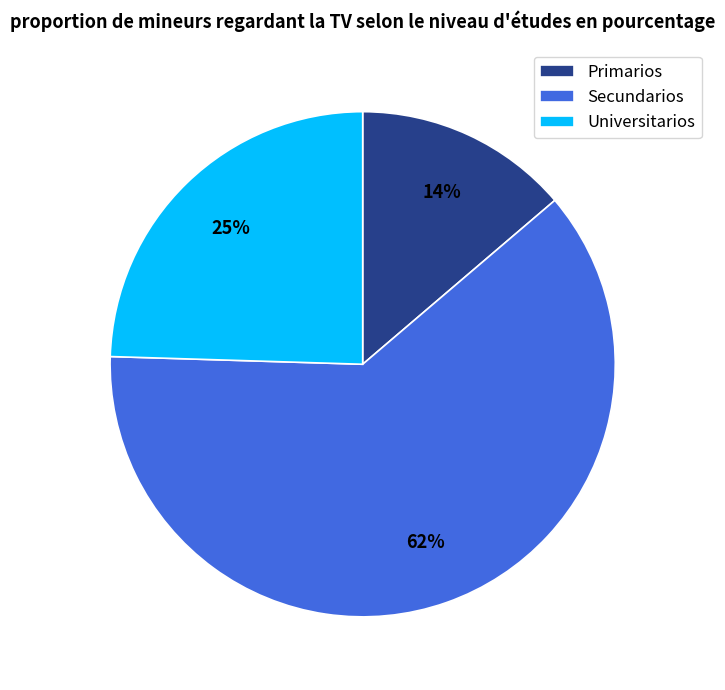

Which has a higher value, Universitarios or Secundarios?

Secundarios